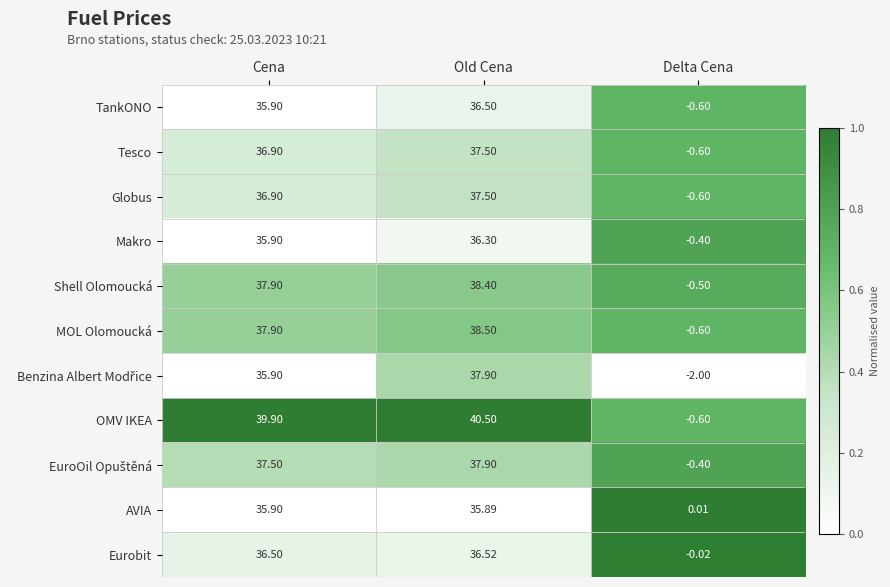

Which label corresponds to the smallest value in the chart?

Delta Cena